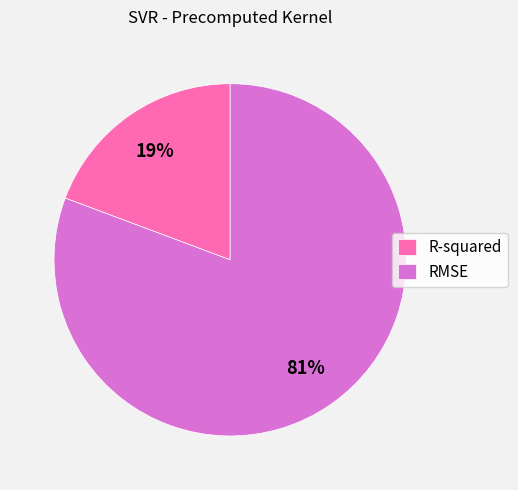

Which category has the biggest portion of the pie?

RMSE